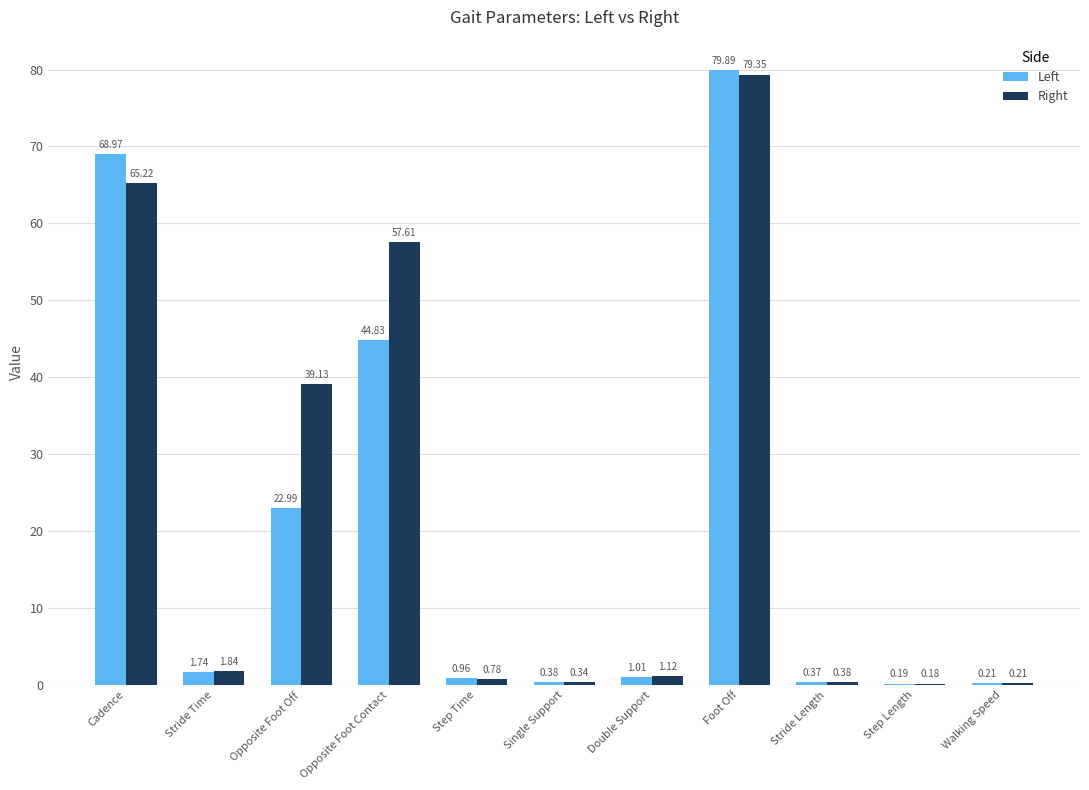

Where is Right nearest to the value 39?

Opposite Foot Off